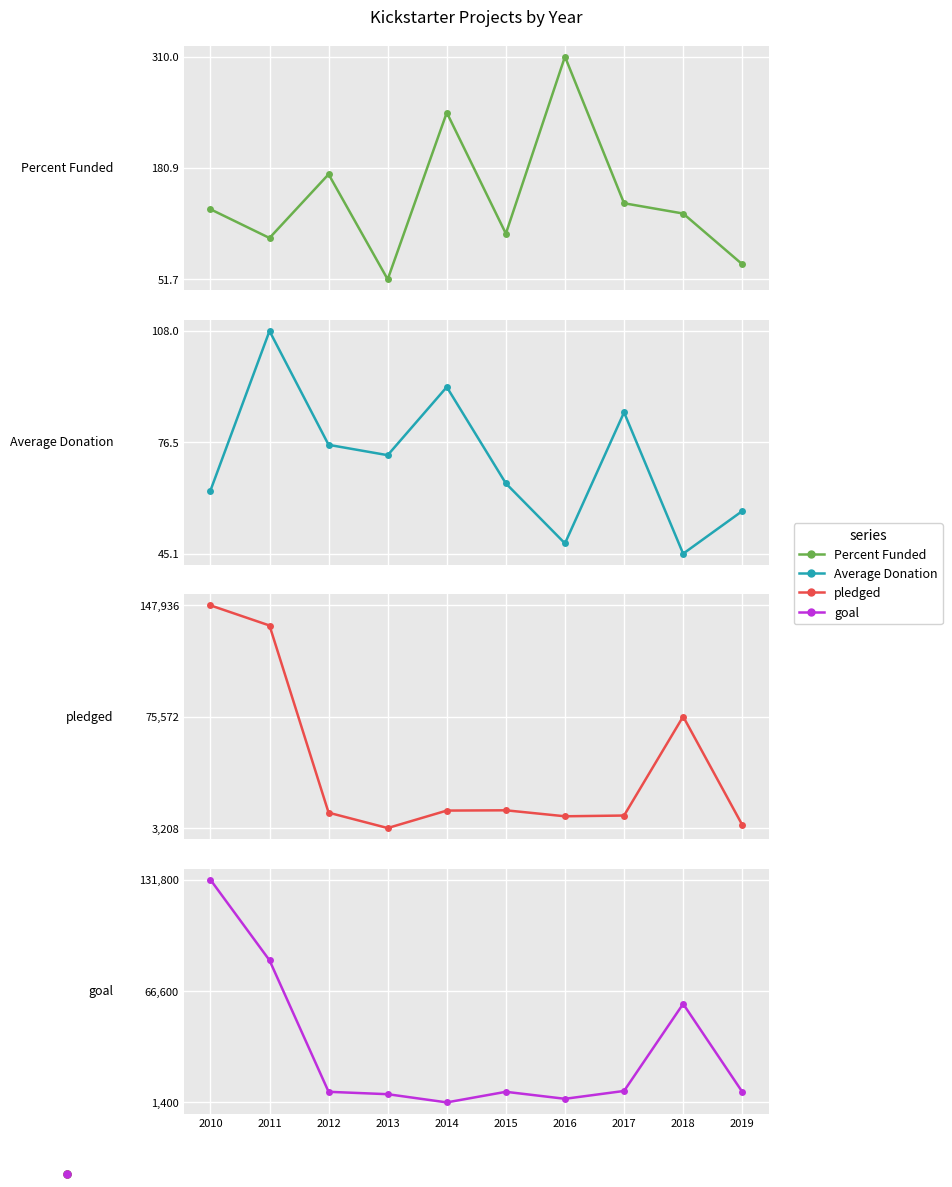

What is the difference between the second highest and minimum values in the Percent Funded series?

193.4